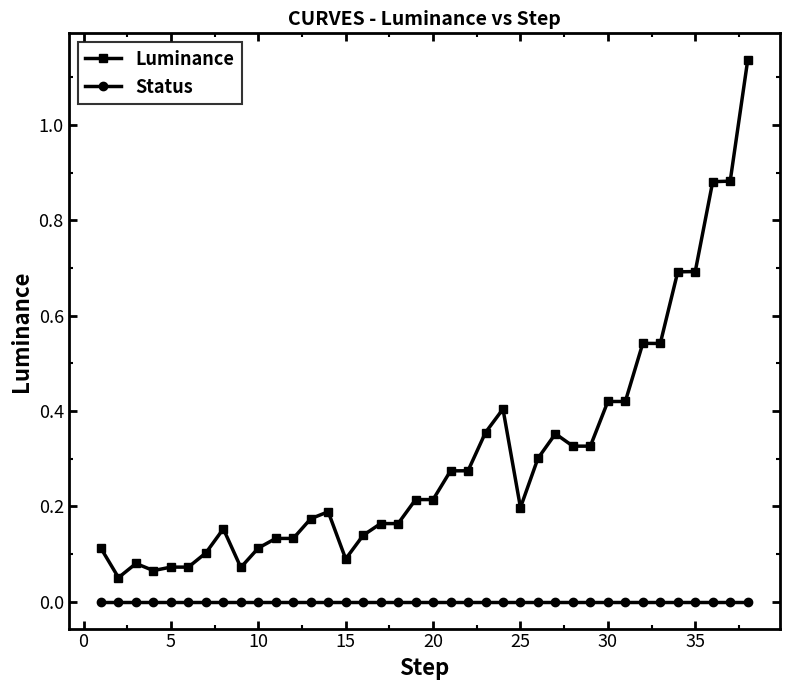

True or false: Luminance has more than 1 interior local peaks.

True